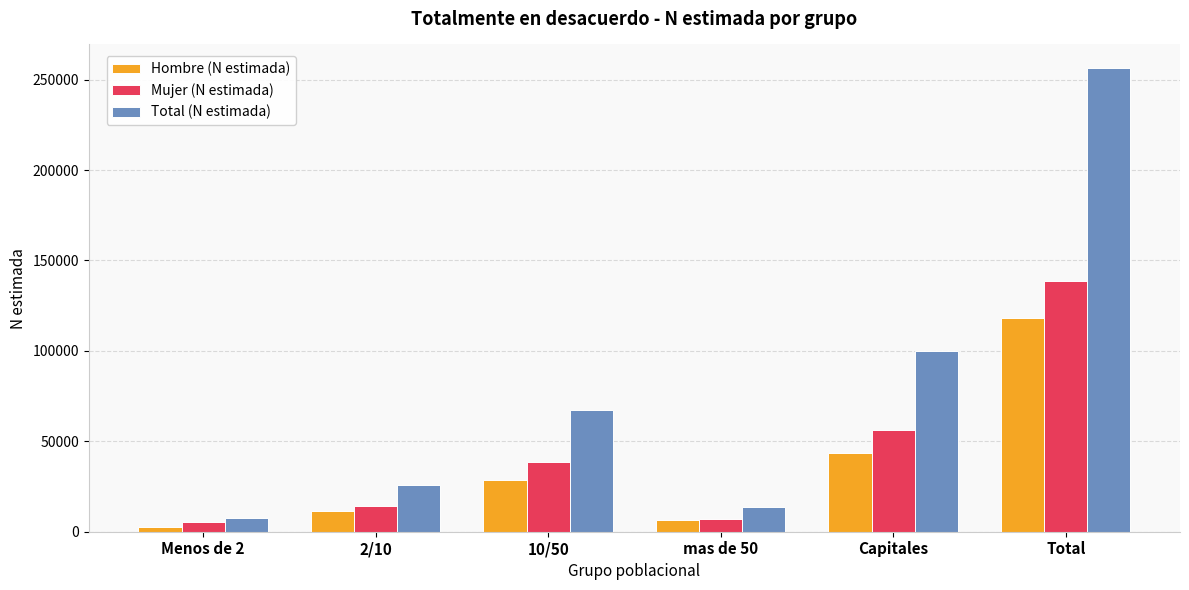

Reading right to left, list all the values displayed in this chart.

Hombre (N estimada): Total=118022	Capitales=43572	mas de 50=6560	10/50=28759	2/10=11465	Menos de 2=2420
Mujer (N estimada): Total=138596	Capitales=56189	mas de 50=6989	10/50=38343	2/10=14384	Menos de 2=5336
Total (N estimada): Total=256617	Capitales=99761	mas de 50=13549	10/50=67102	2/10=25849	Menos de 2=7756